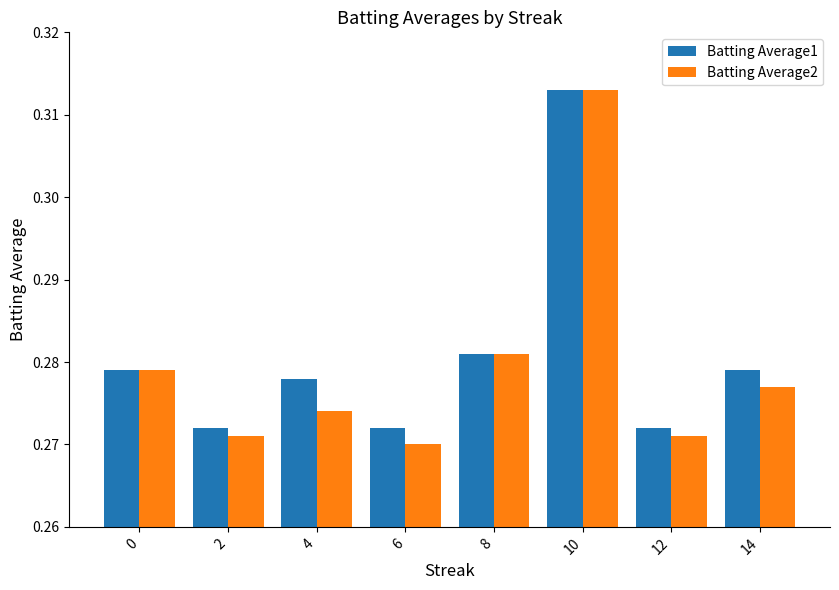

Is the value of Batting Average1 at 8 greater than the value of Batting Average2 at 2?

Yes